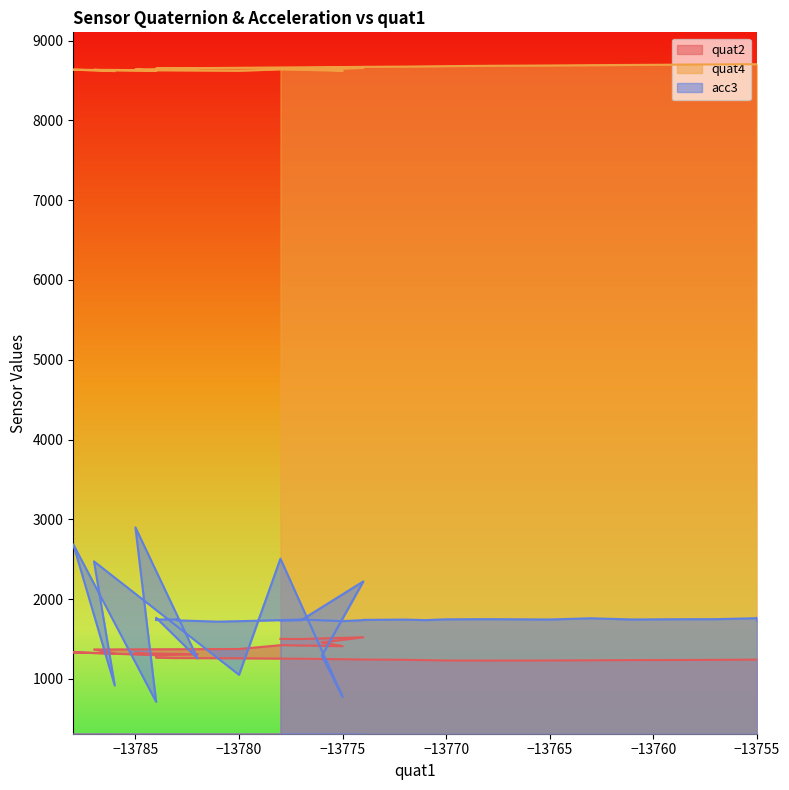

At how many categories does at least one series exceed 4361?

40